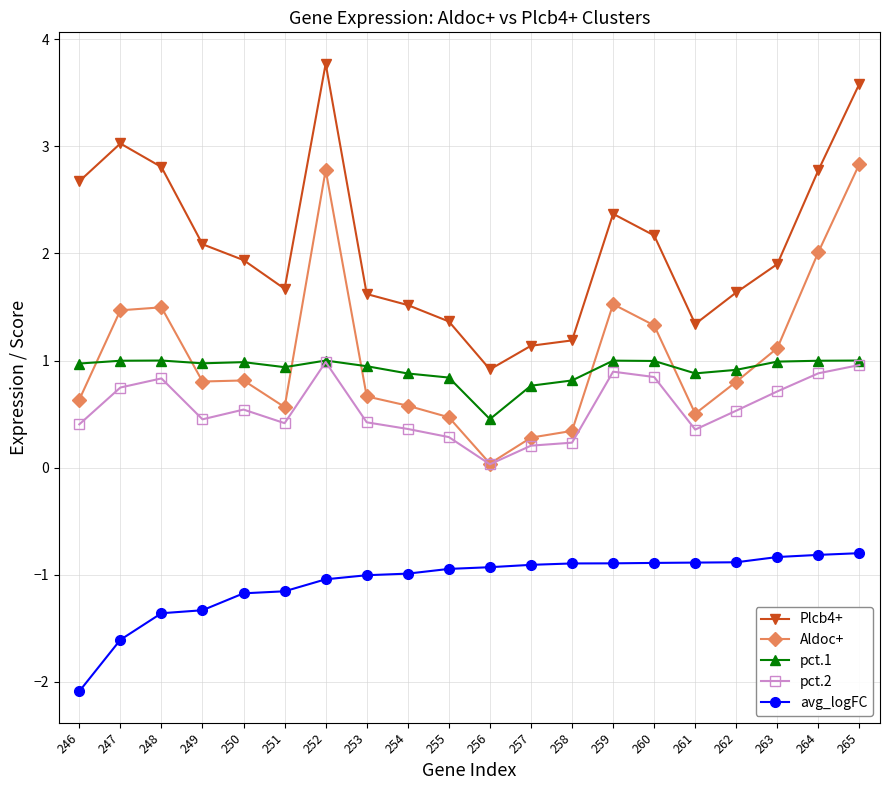

Which category has the lowest value across all series?

246